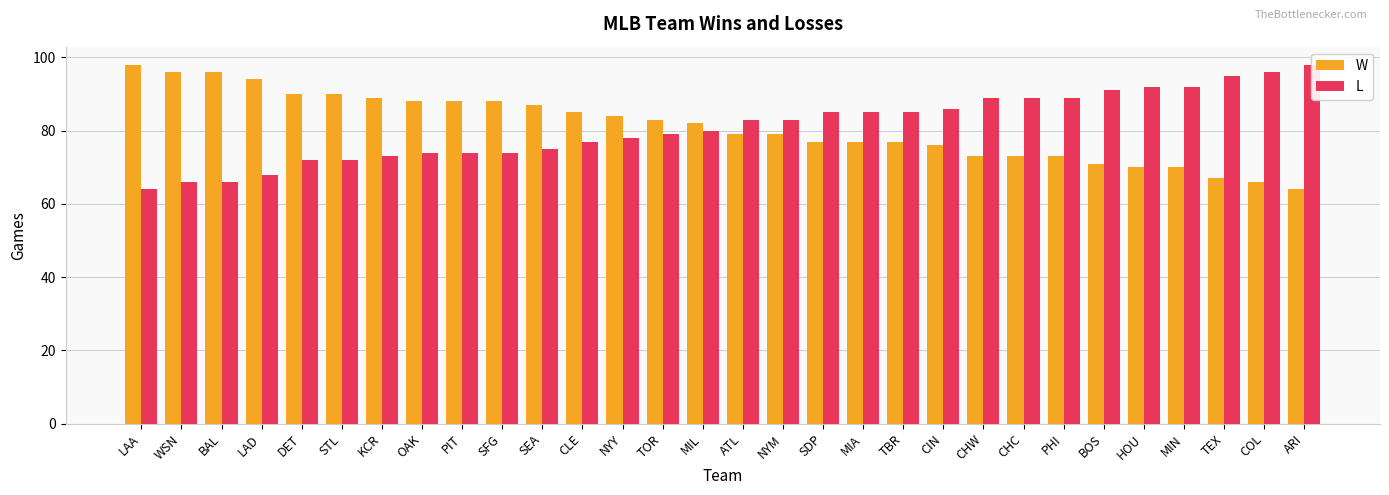

What is the label of the 9th bar from the right?

CHW